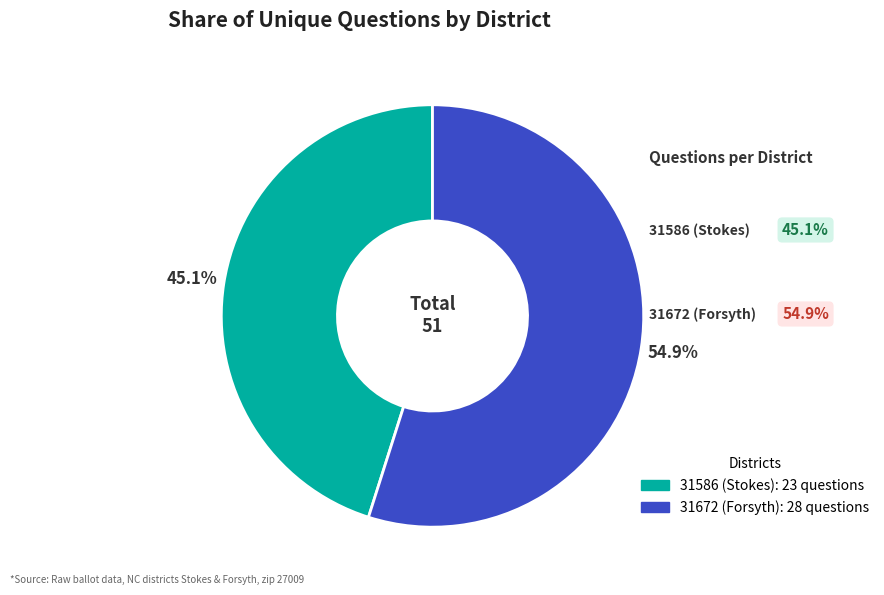

Approximately how many times larger is the value at 31672 (Forsyth) compared to 31586 (Stokes)?

1.2